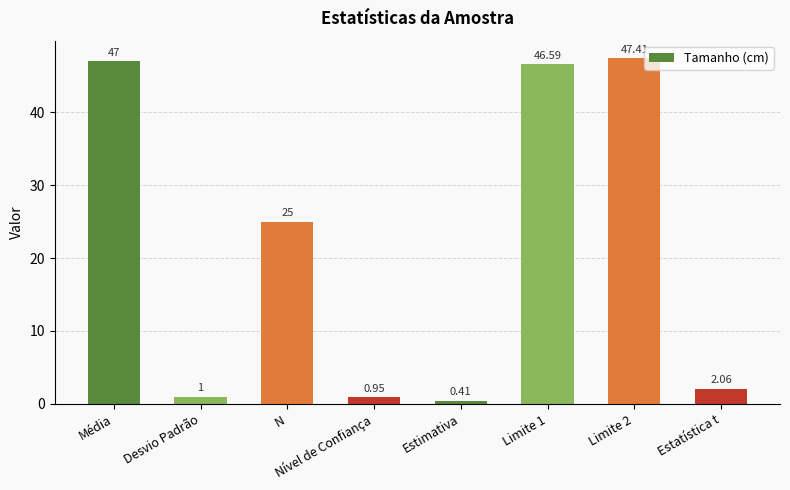

What is the label of the 5th bar from the left?

Estimativa